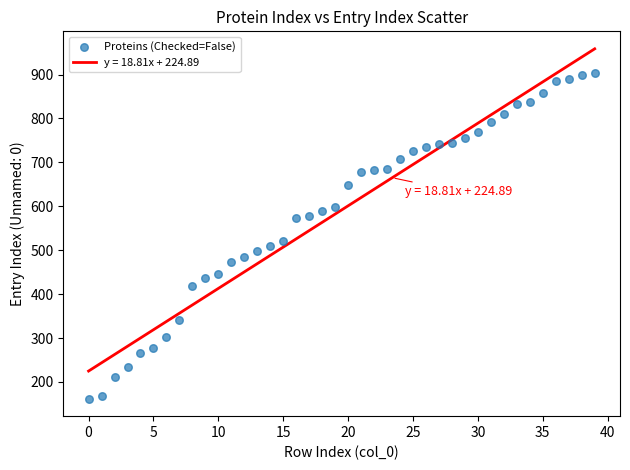

What Y value in the scatter plot is closest to 532?

520